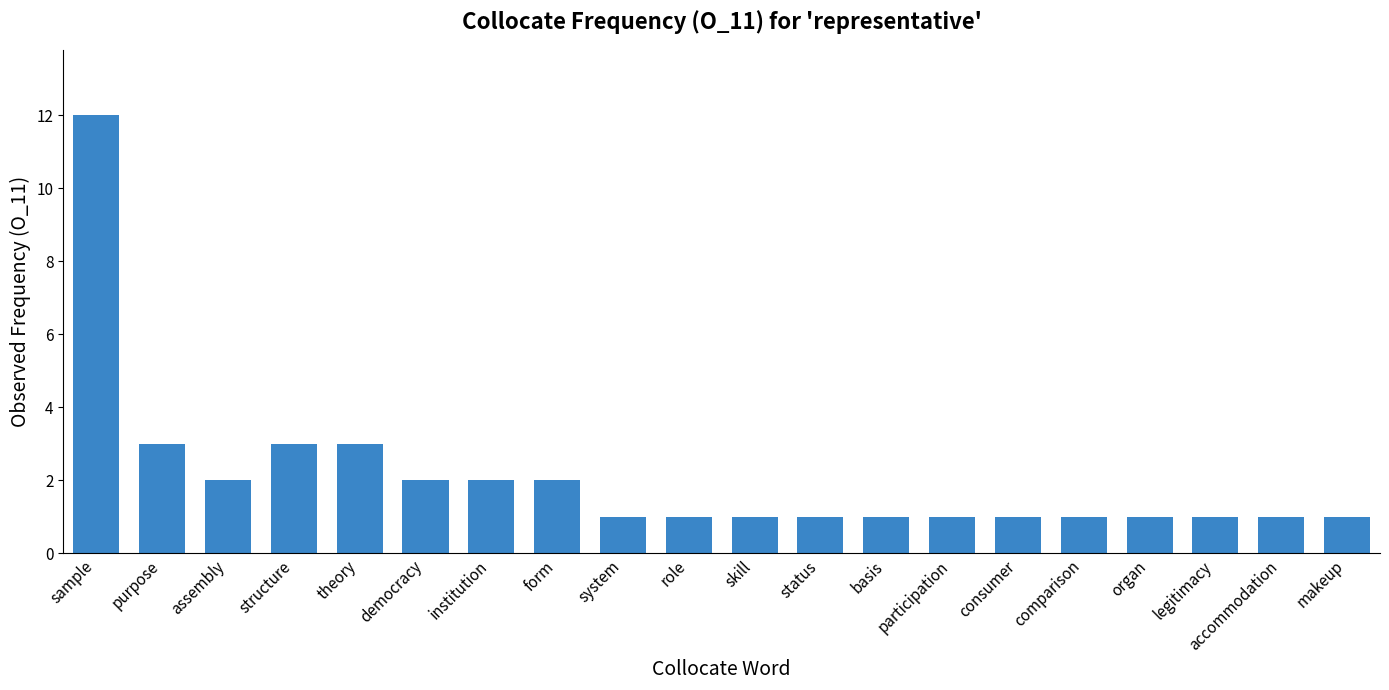

Is it true that the value at structure is 1?

False